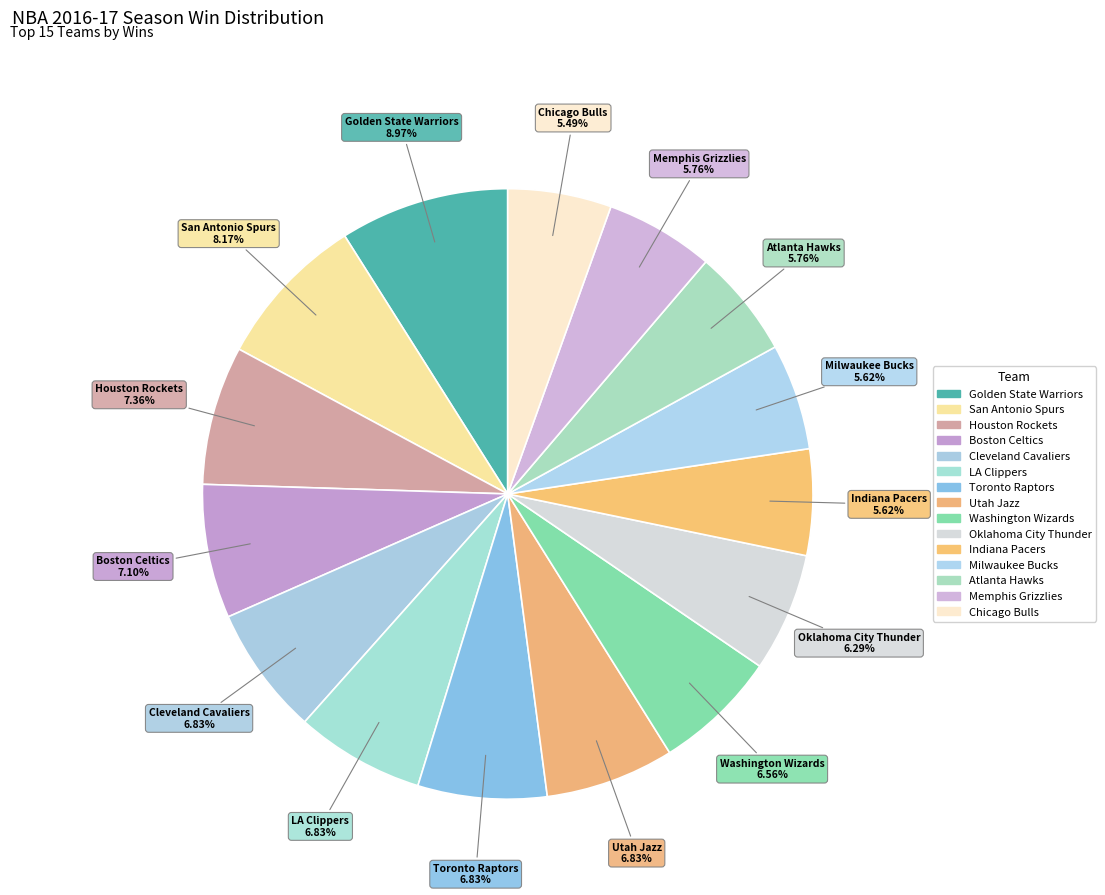

Is Indiana Pacers the majority of the pie?

No